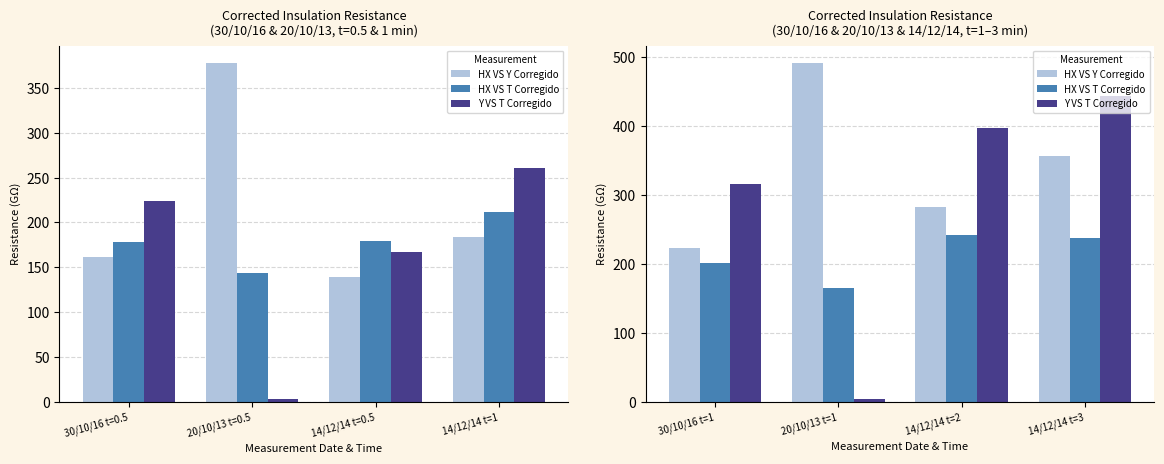

At how many categories does at least one series exceed 98?

4